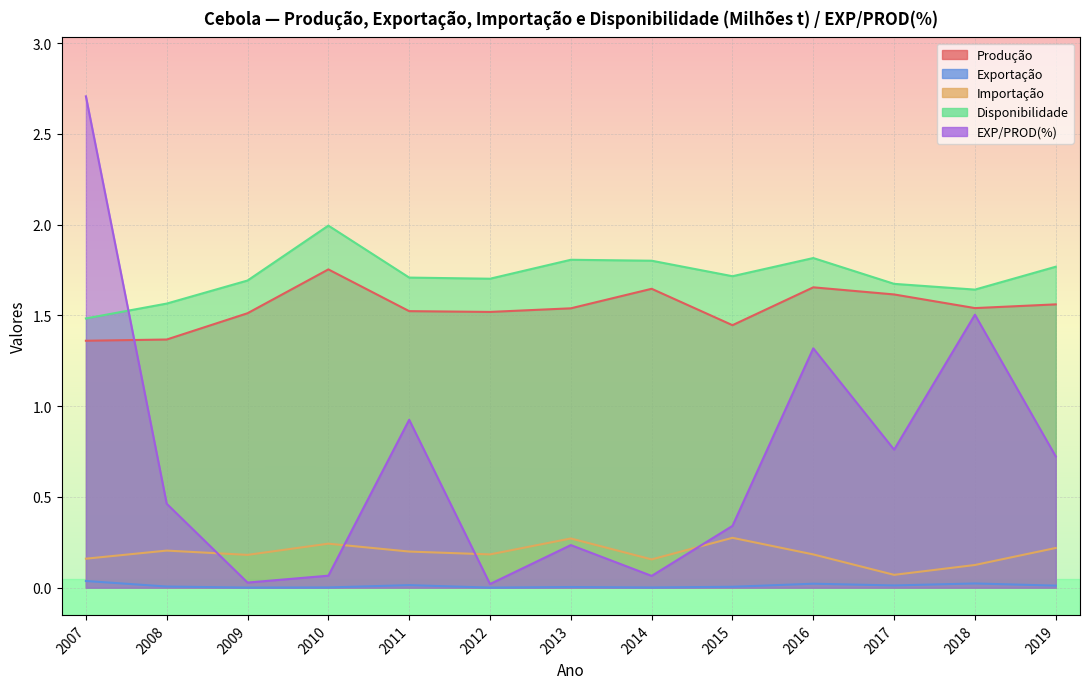

What is the minimum value for Produção?

1.4